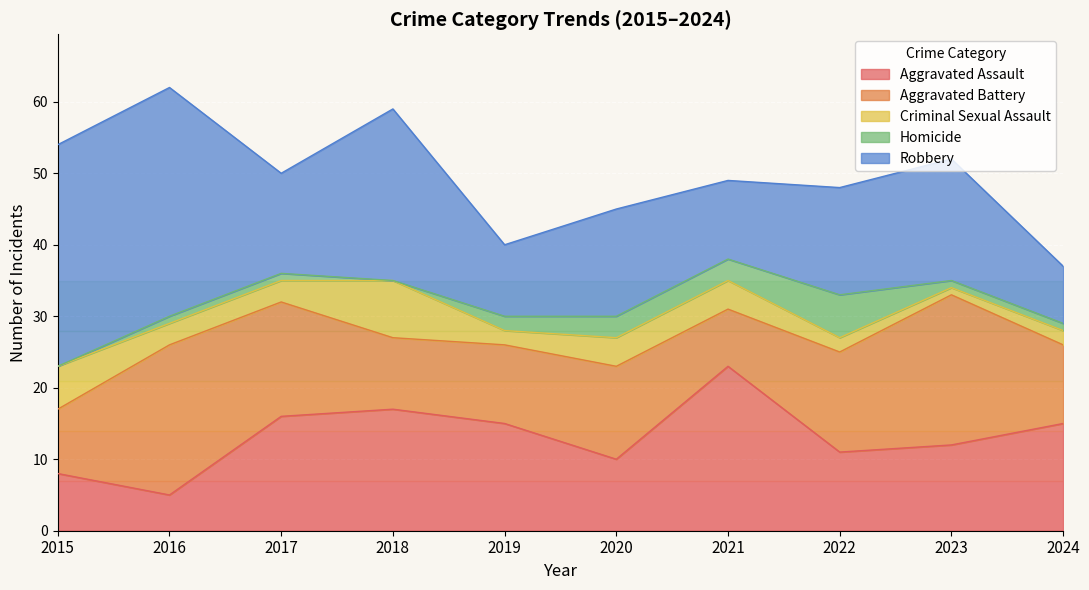

List the series in order of their peak value, lowest first.

Homicide, Criminal Sexual Assault, Aggravated Battery, Aggravated Assault, Robbery